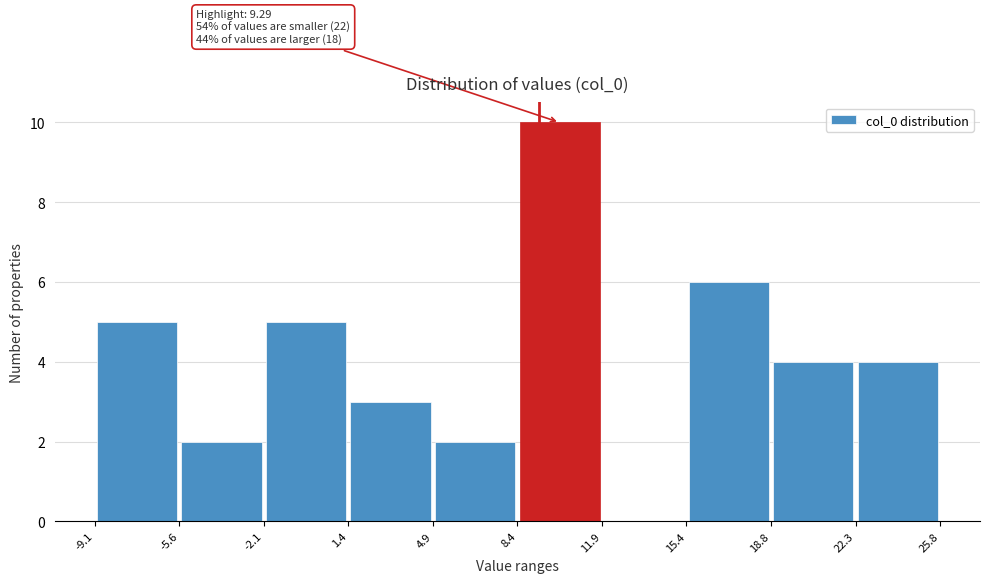

Which range on the x-axis has the tallest bar?

8.4 to 11.9